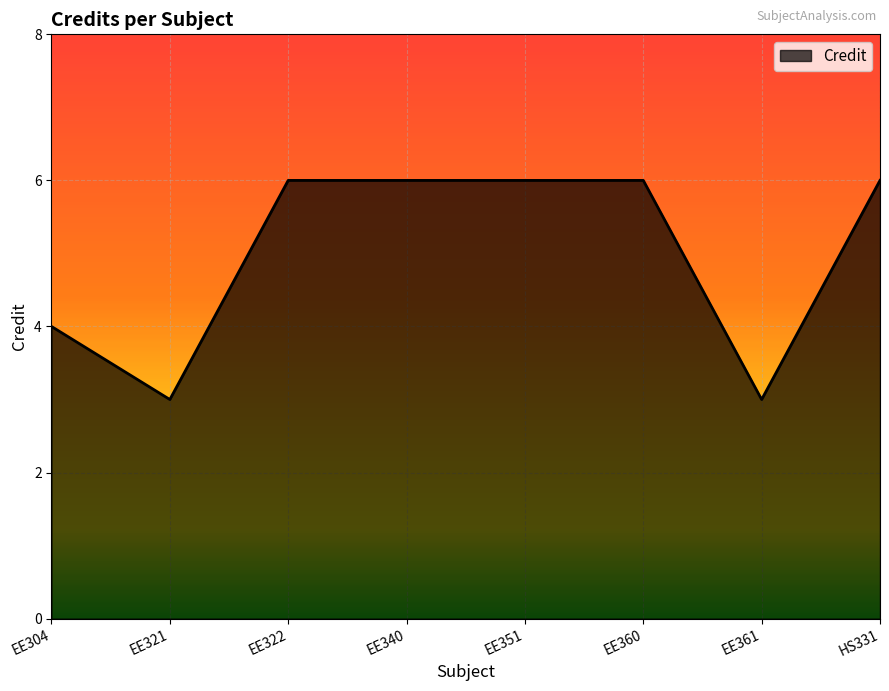

What position from the right is EE322?

6